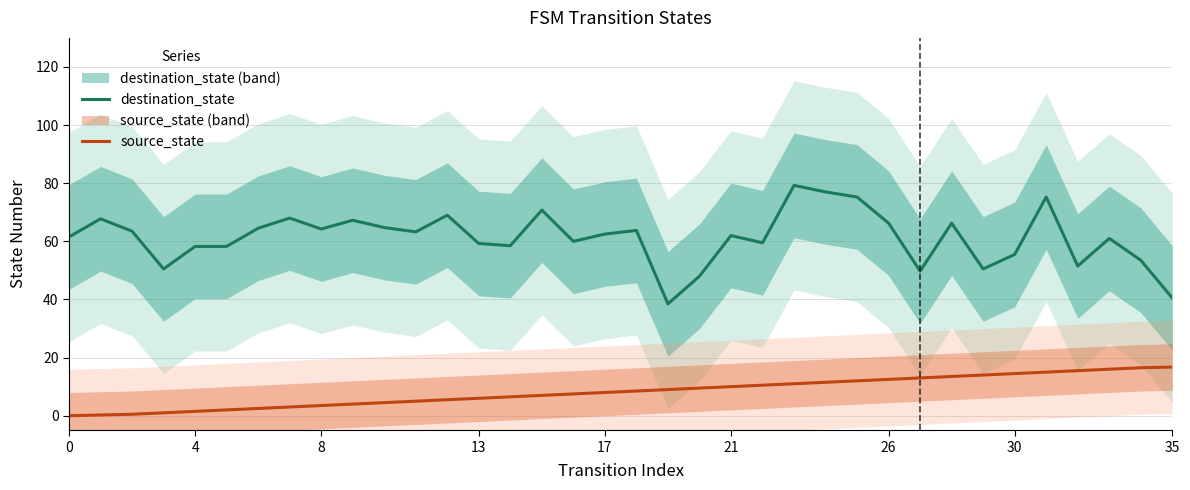

What is the value of the source_state point at the 9th from the left?

3.5